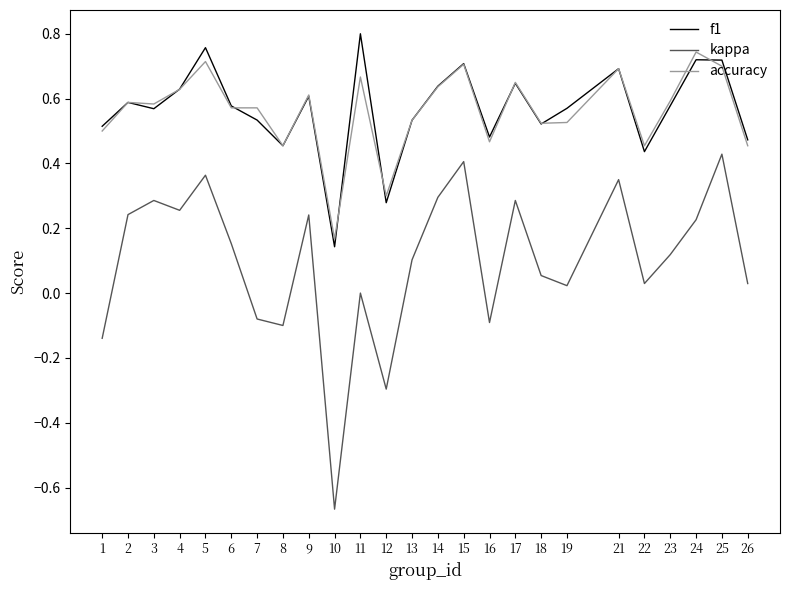

Which series has the largest range (max minus min)?

kappa